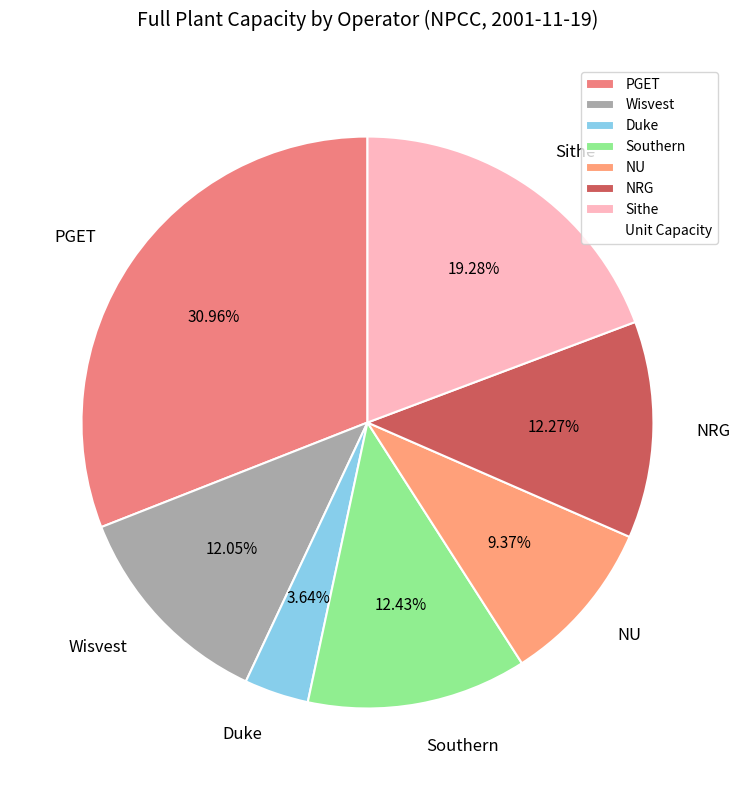

How many segments does this pie chart have?

7